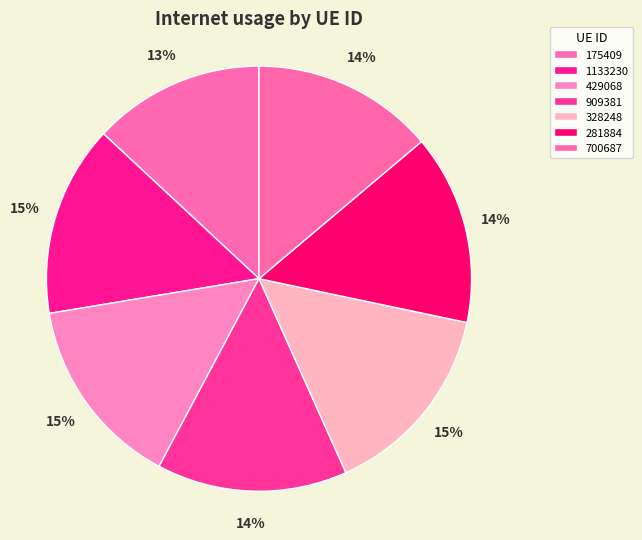

Rank the categories by value from highest to lowest.

328248, 429068, 1133230, 909381, 281884, 700687, 175409